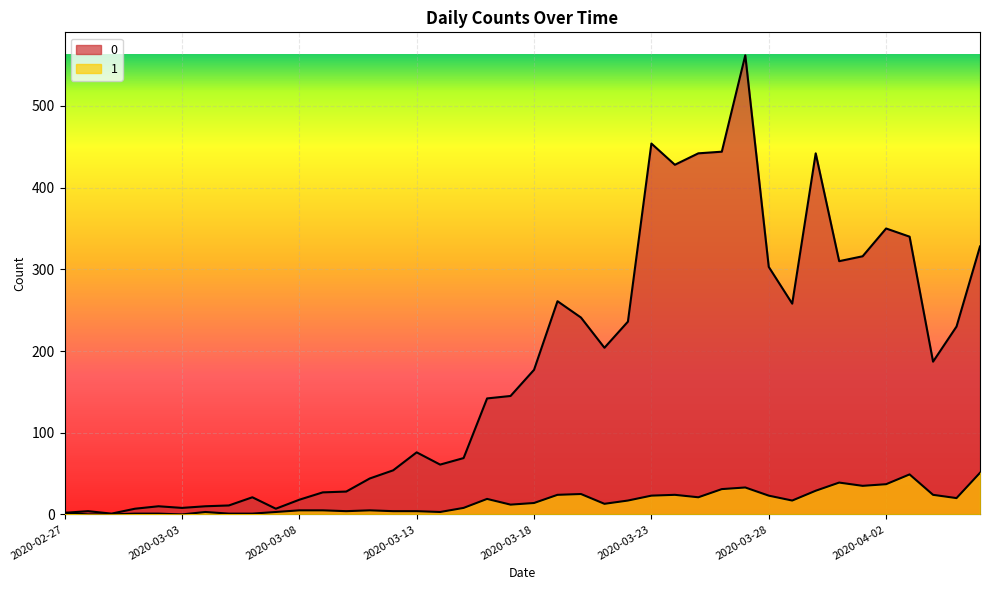

The 0 series shows 328 at 2020-04-06. True or false?

True